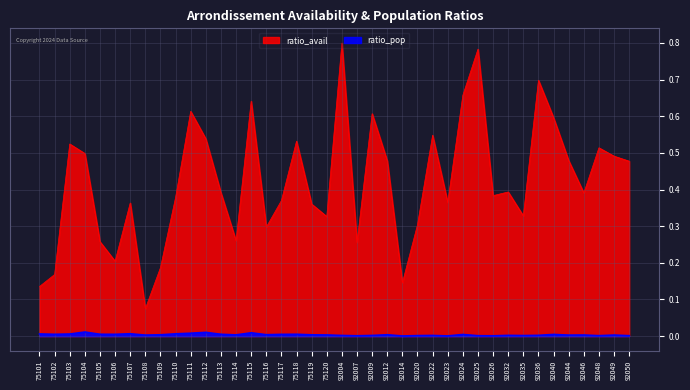

What value does the ratio_avail series have at 75118?

0.5